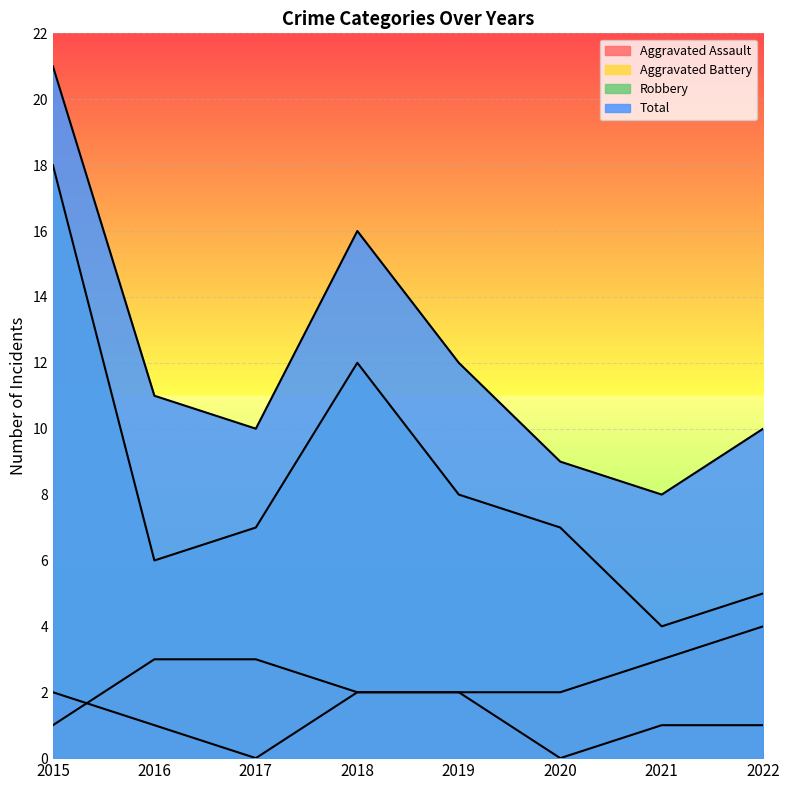

True or false: Aggravated Battery and Total cross at least once.

False